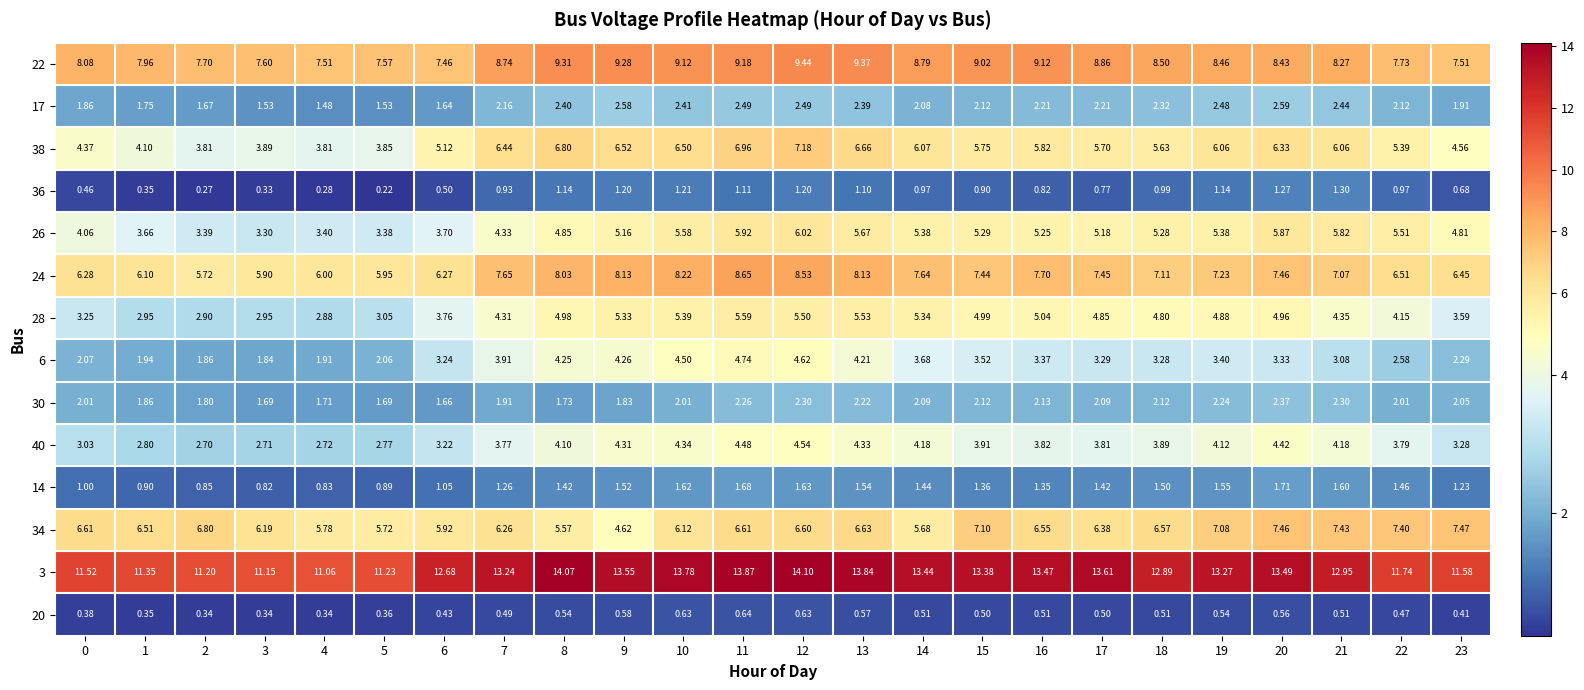

Count the number of data series in this chart.

14